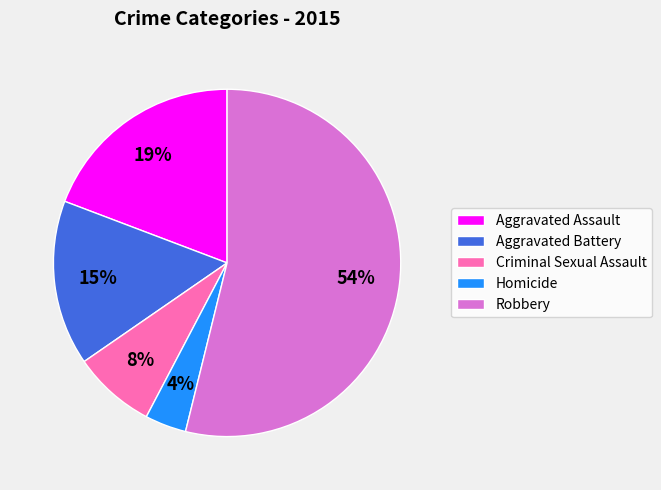

To the nearest percent, what is the difference between the largest and smallest slice percentages?

50%